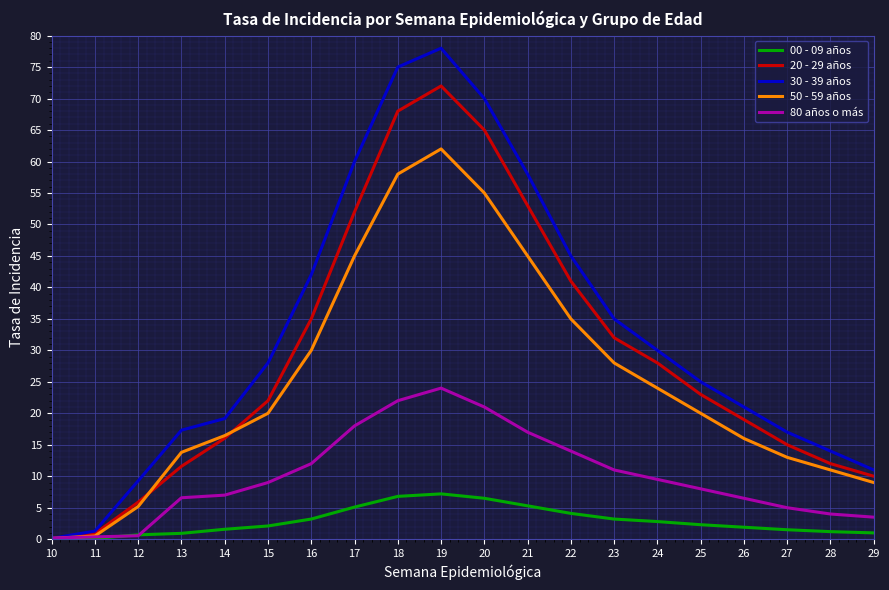

Which series has the largest range (max minus min)?

30 - 39 años